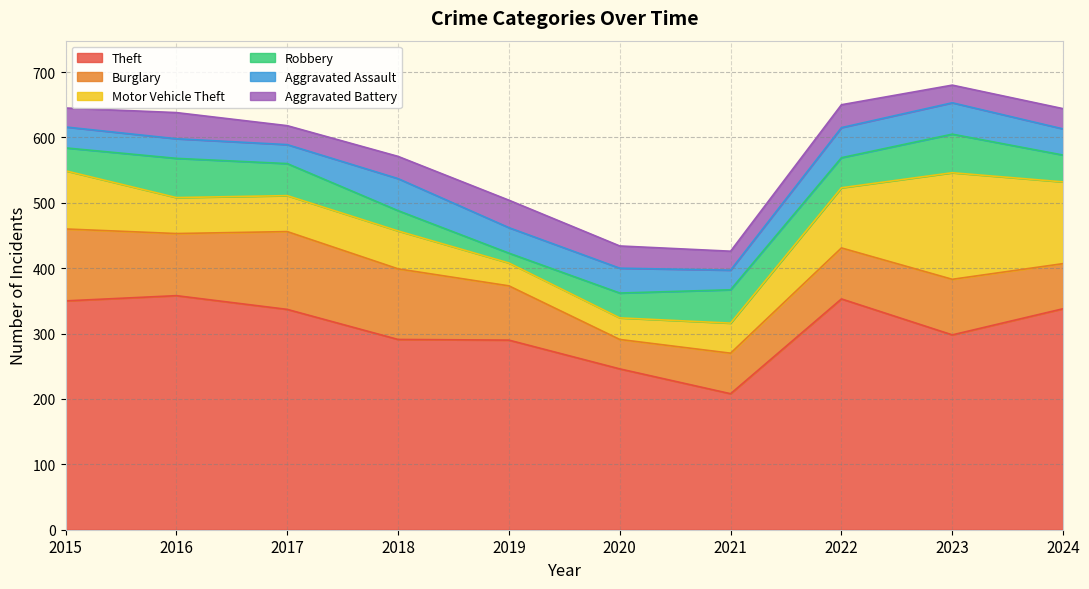

At how many categories does at least one series exceed 262?

8